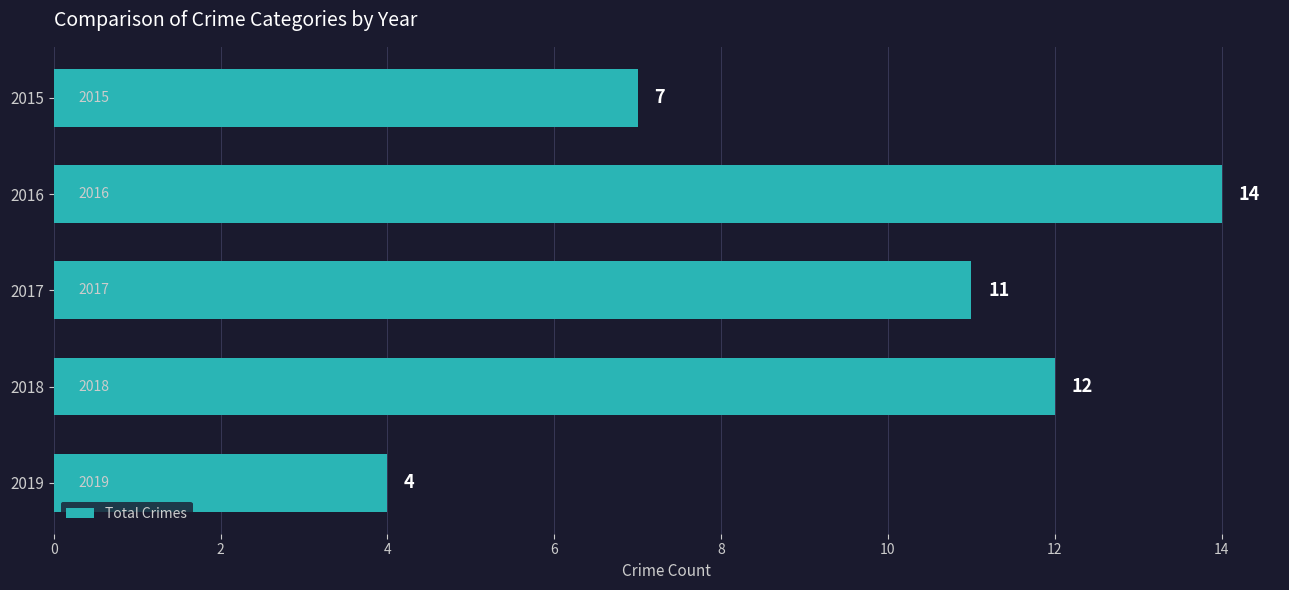

What is the average value?

10